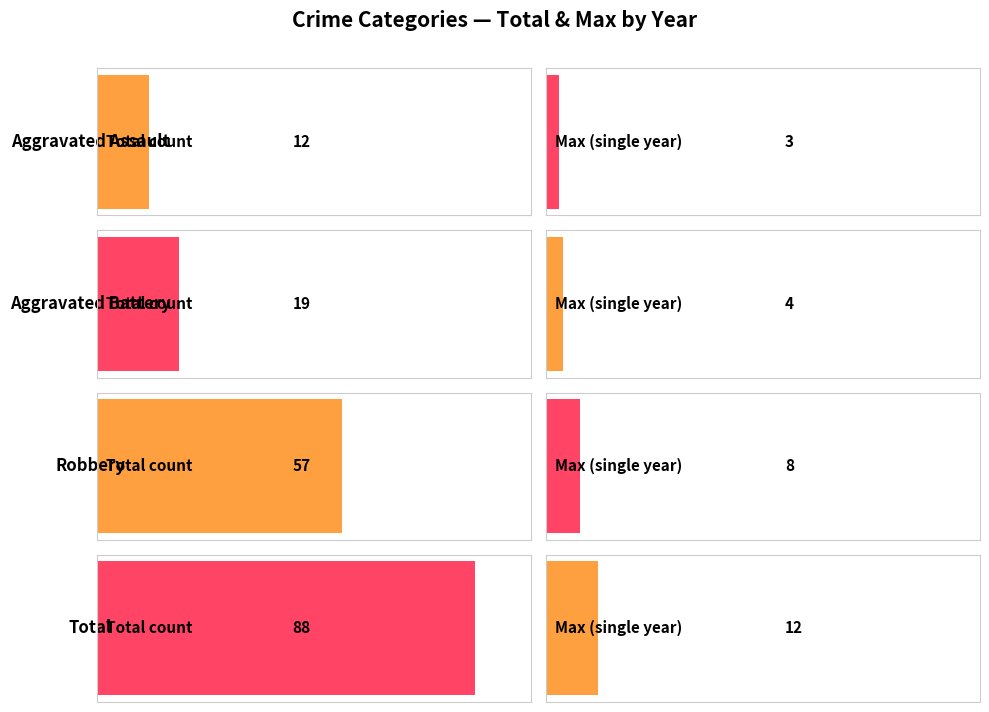

What is the sum of all Aggravated Assault values?

12